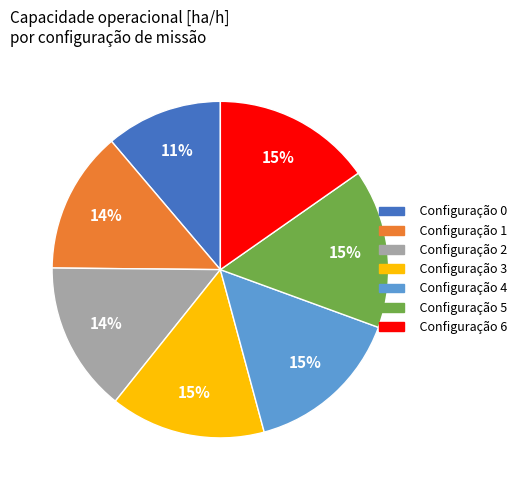

The Configuração 3 slice represents 1% of the pie. True or false?

False